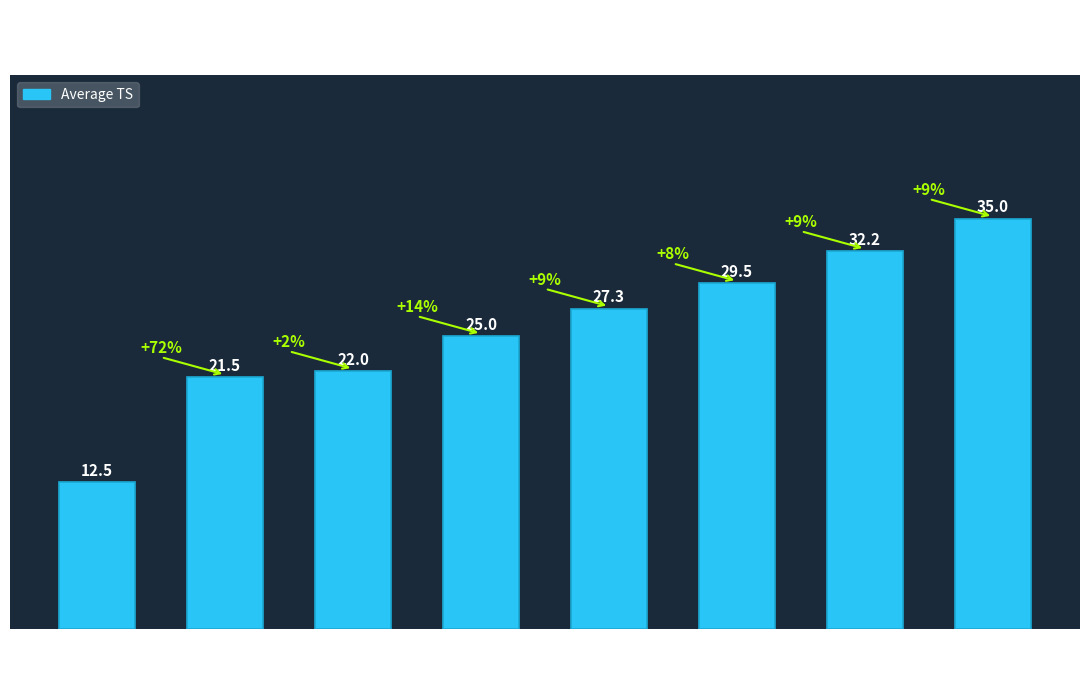

What is the difference between the values at 3 and 2?

3.0